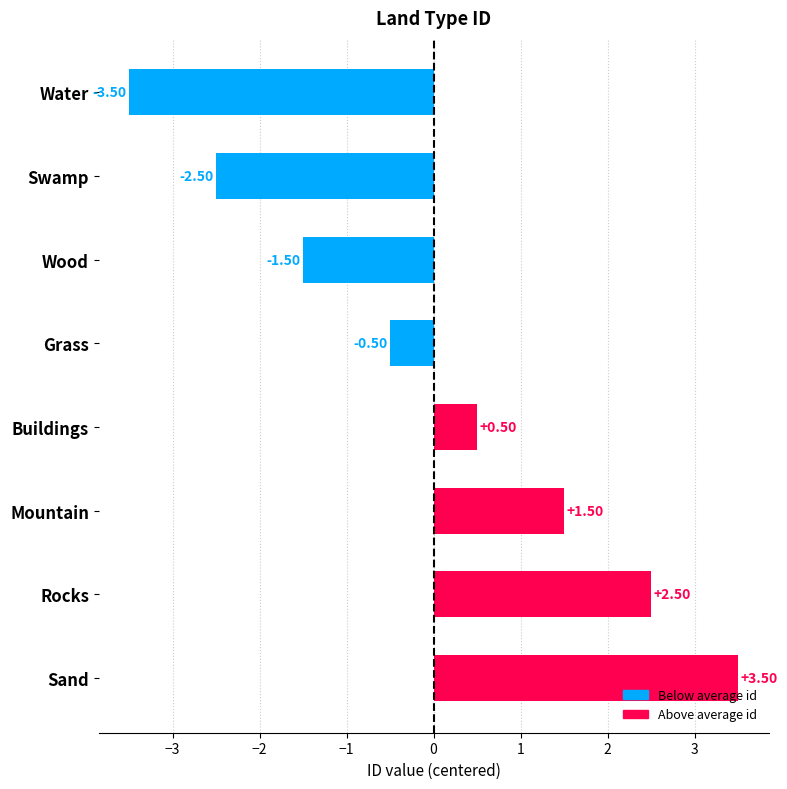

At which label is the value closest to 0?

Grass